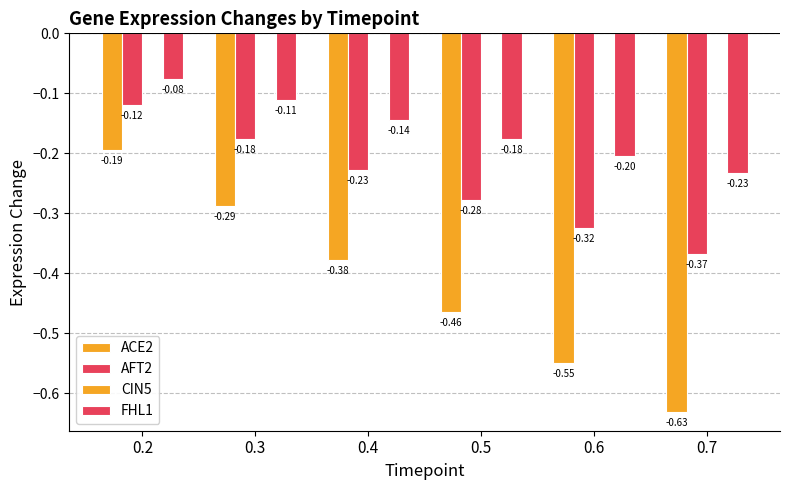

Are the bars grouped side by side (vs. stacked)?

Yes